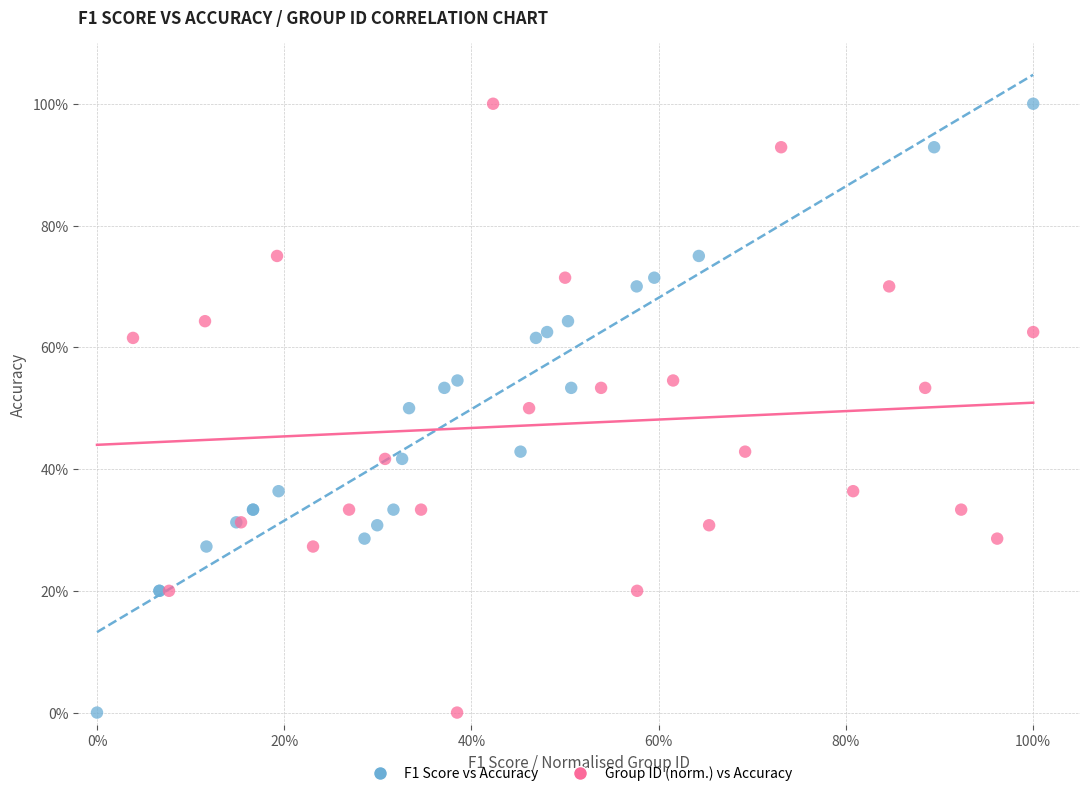

What are all the series names shown in the legend?

F1 Score vs Accuracy, Group ID (norm.) vs Accuracy